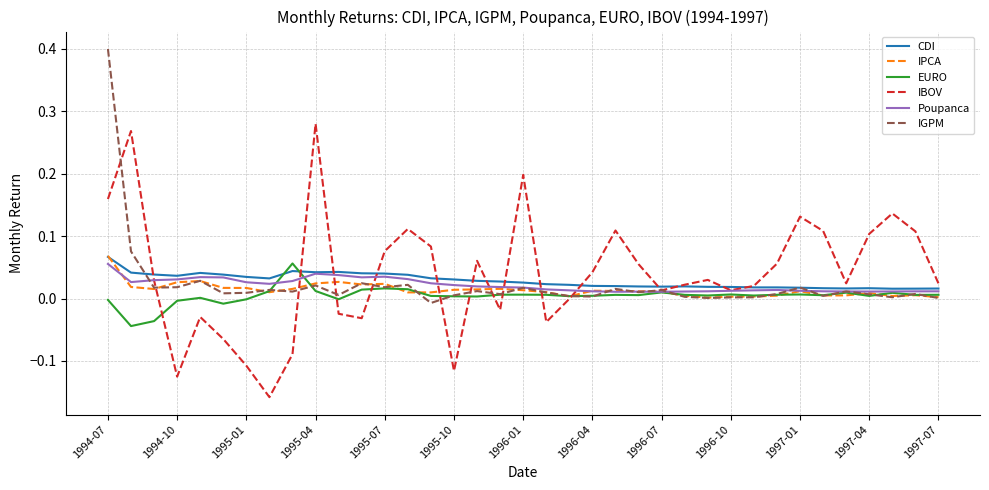

What is the greatest value displayed?

0.4